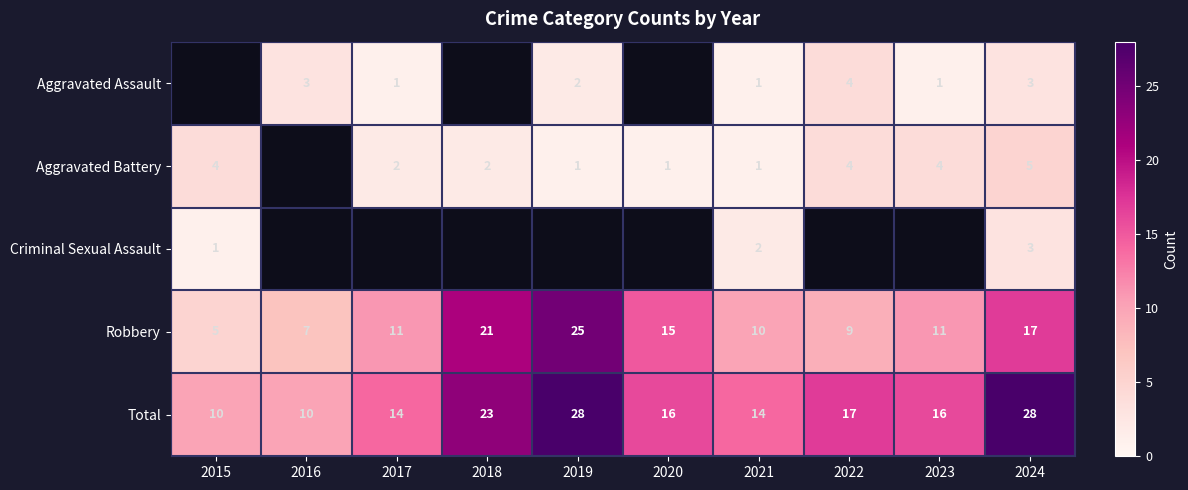

Count the number of data series in this chart.

5